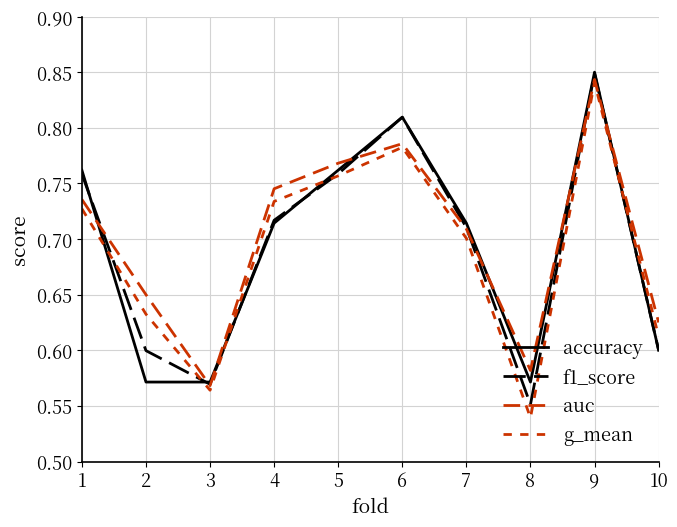

Is the value of f1_score at 1 greater than the value of g_mean at 10?

Yes